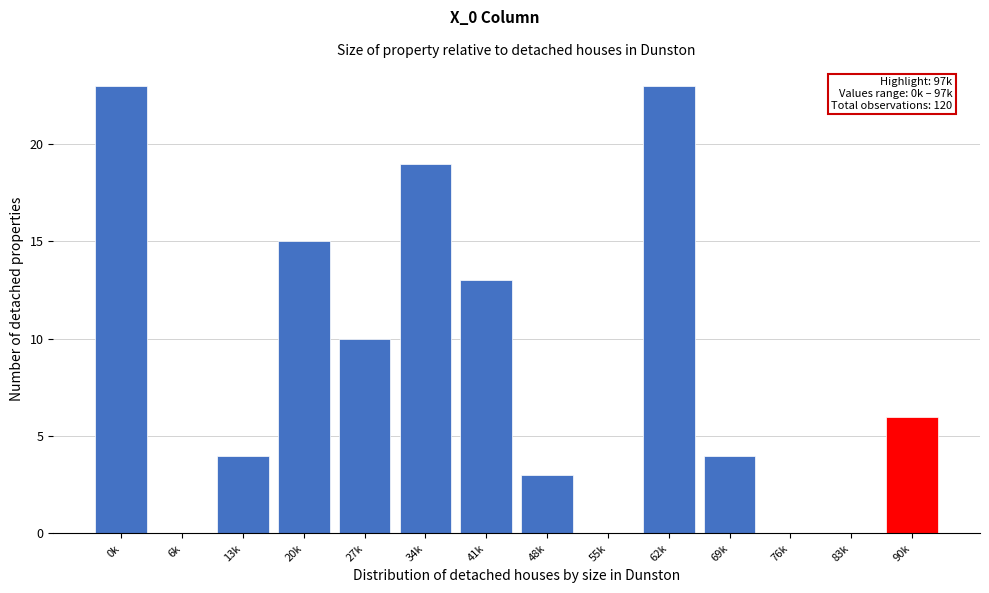

Reading right to left, transcribe all the data shown in this chart.

90k=6	83k=0	76k=0	69k=4	62k=23	55k=0	48k=3	41k=13	34k=19	27k=10	20k=15	13k=4	6k=0	0k=23